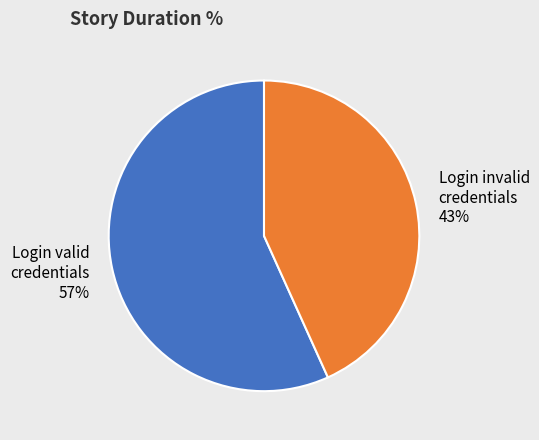

How many segments does this pie chart have?

2